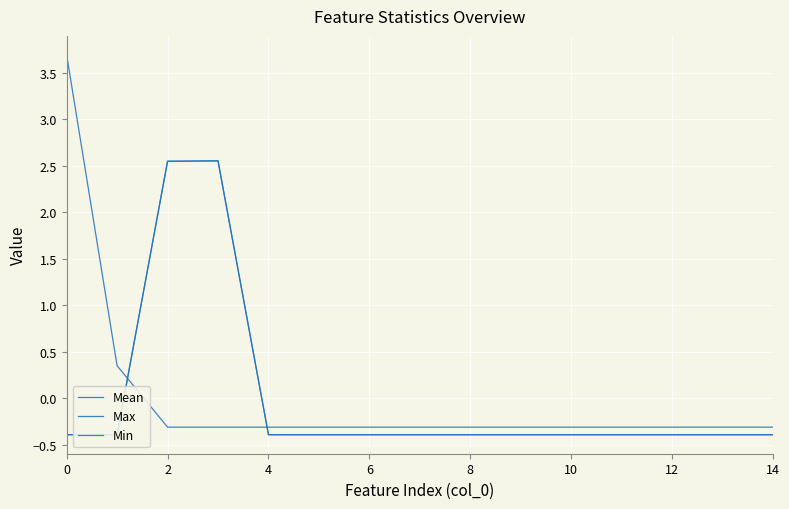

How many lines are shown in the chart?

3